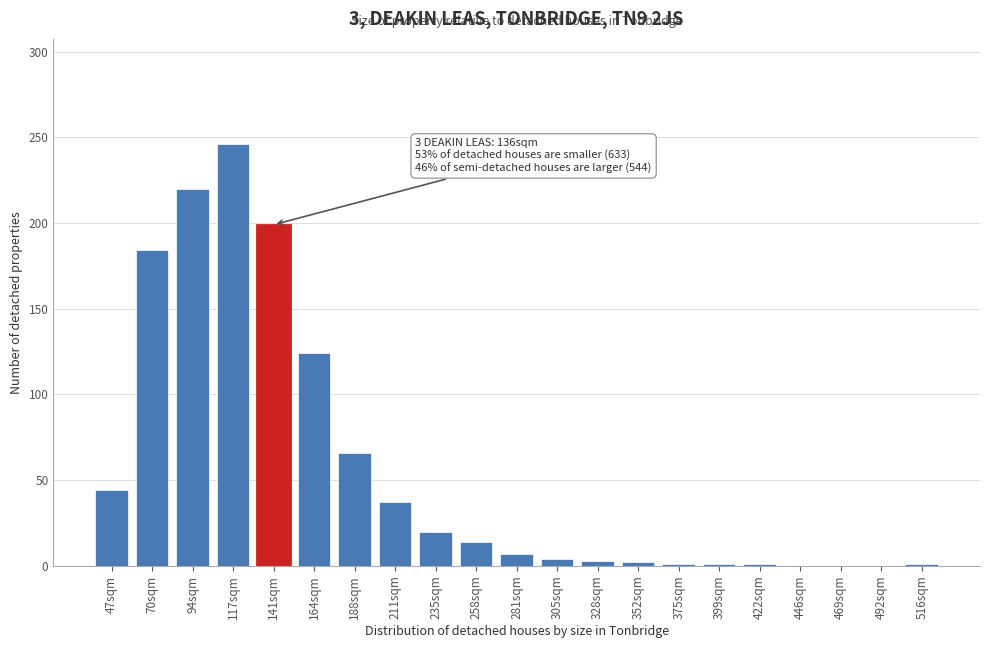

Is it true that the value at 446sqm is 0?

True